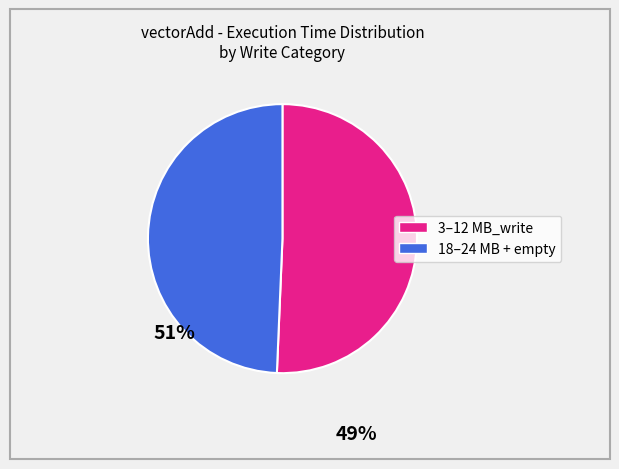

Is there a majority slice in this chart?

Yes